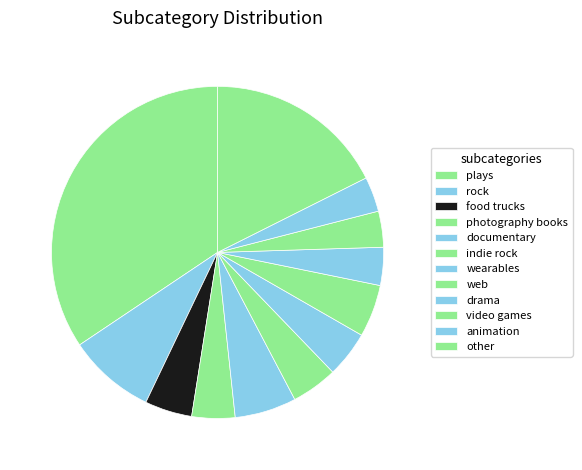

How many slices are in this pie chart?

12